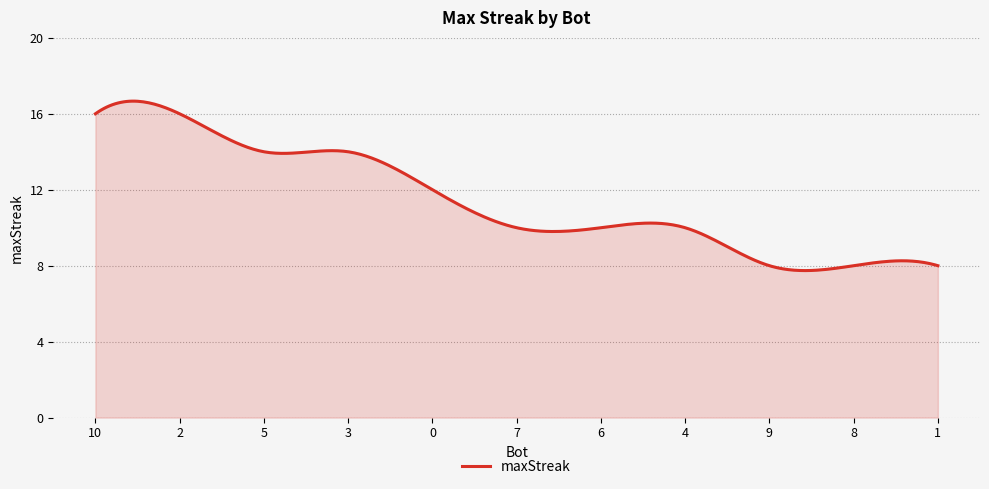

What is the difference between the maximum and minimum values?

8.9